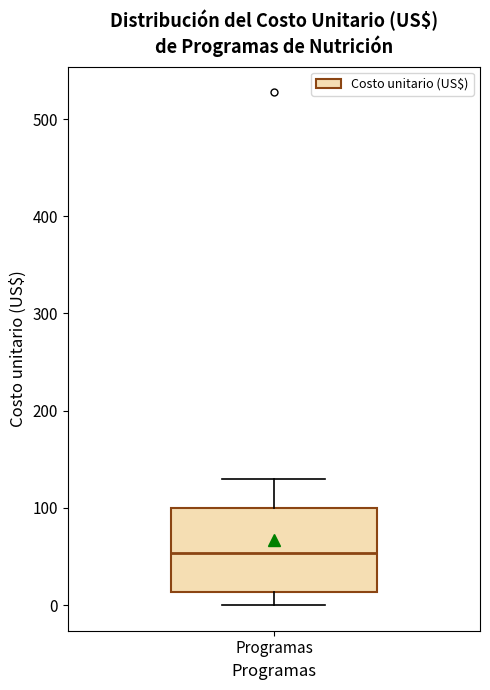

Where does the upper whisker of the box for Programas end on the y-axis? The values are not printed on the chart, so give them approximately, as read against the axis.

130